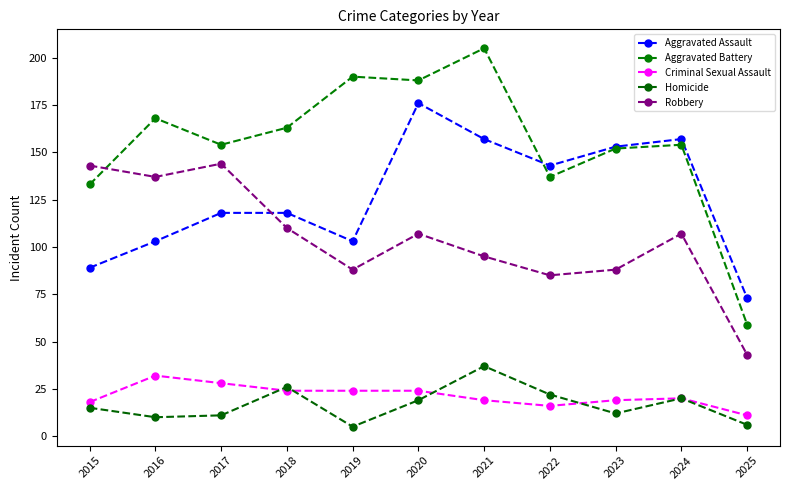

Which category has the lowest value in the Aggravated Assault series?

2025